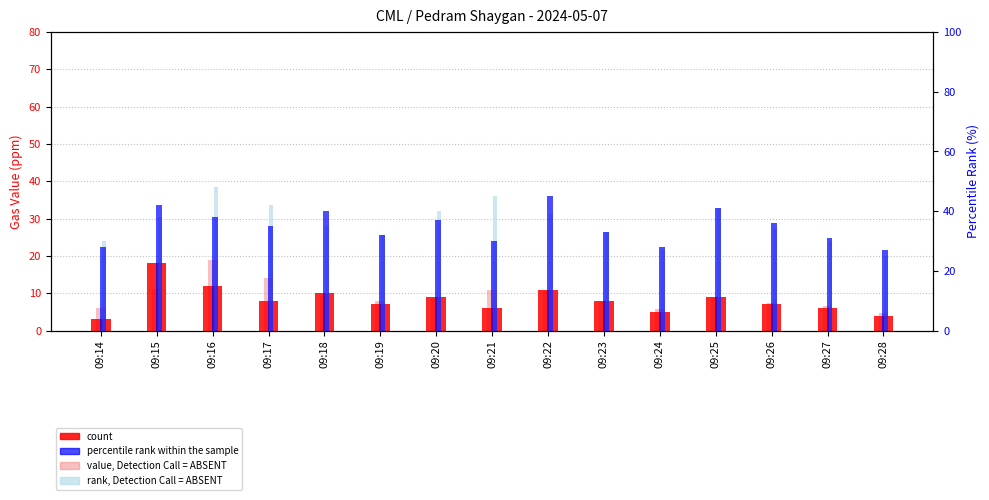

Reading left to right, list all the values displayed in this chart.

count: 3.0	18.0	12.0	8.0	10.0	7.0	9.0	6.0	11.0	8.0	5.0	9.0	7.0	6.0	4.0
value, Detection Call = ABSENT: 6.1	11.2	18.8	14.0	9.4	7.8	8.5	11.0	10.6	7.6	5.7	9.0	7.5	6.7	4.8
percentile rank within the sample: 28.0	42.0	38.0	35.0	40.0	32.0	37.0	30.0	45.0	33.0	28.0	41.0	36.0	31.0	27.0
rank, Detection Call = ABSENT: 30.0	38.0	48.0	42.0	35.0	32.0	40.0	45.0	39.0	33.0	27.0	41.0	34.0	30.0	25.0